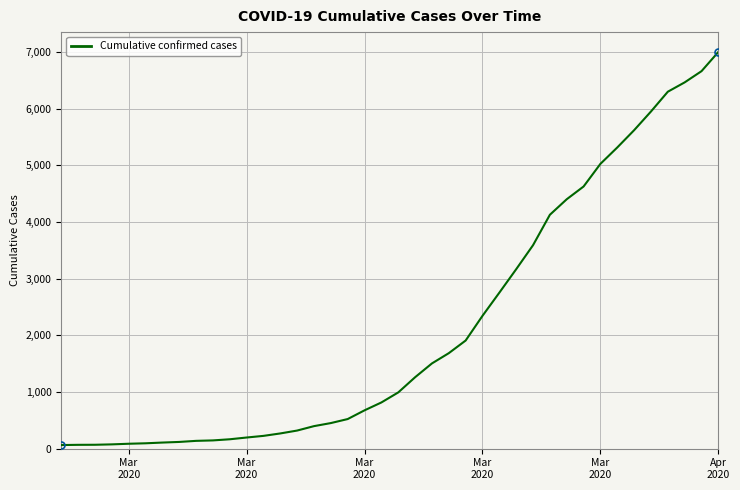

What is the maximum value shown in the chart?

7003